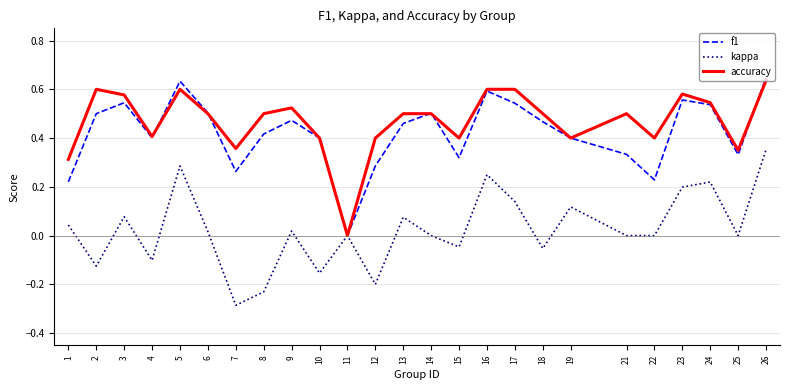

Is the value of f1 at 24 greater than the value of kappa at 11?

Yes